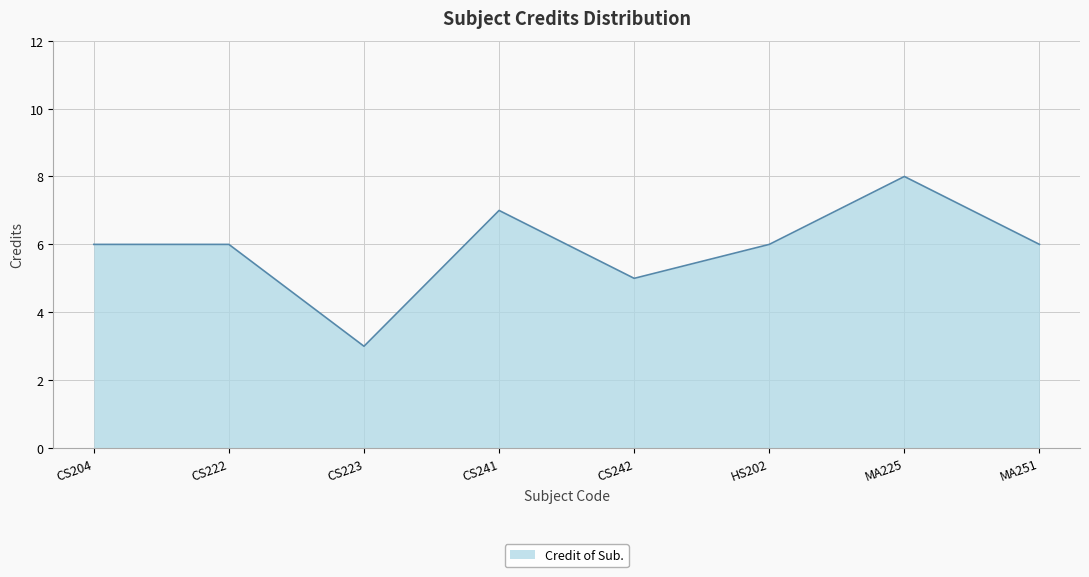

Reading left to right, what are all the values shown in this chart?

6	6	3	7	5	6	8	6